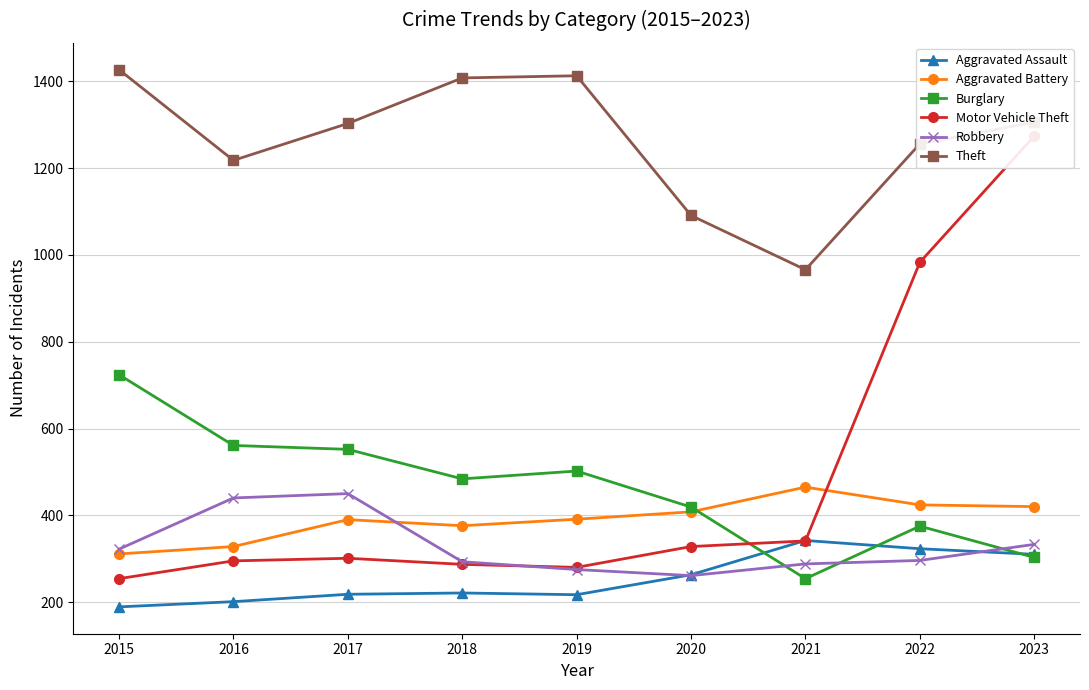

What is the average value of the Robbery series?

329